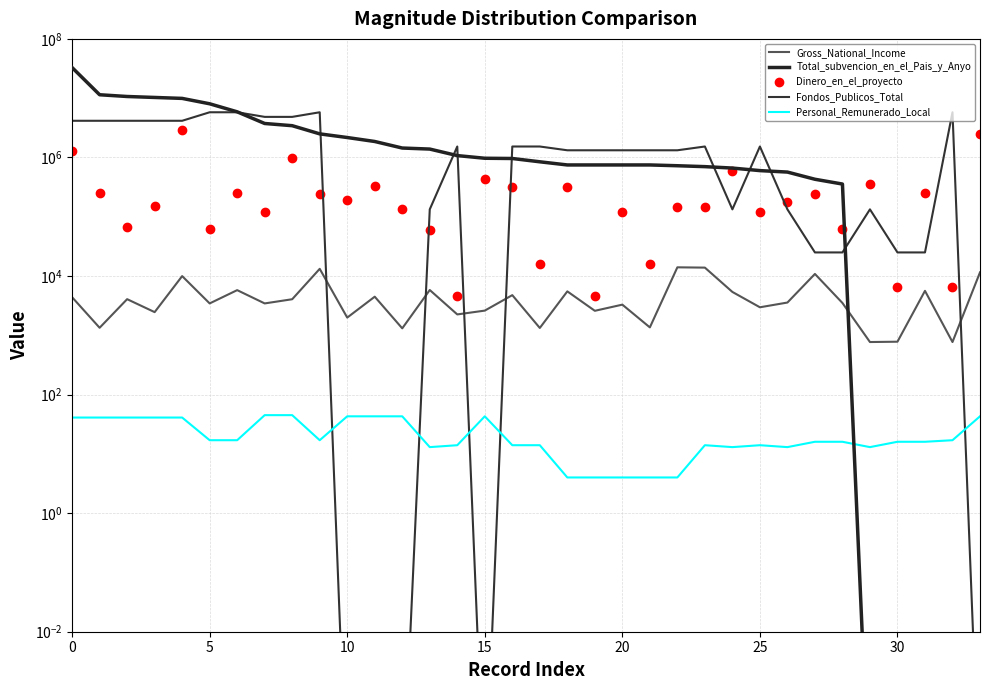

What is the difference between the maximum and minimum values in the Dinero_en_el_proyecto series?

2909218.0